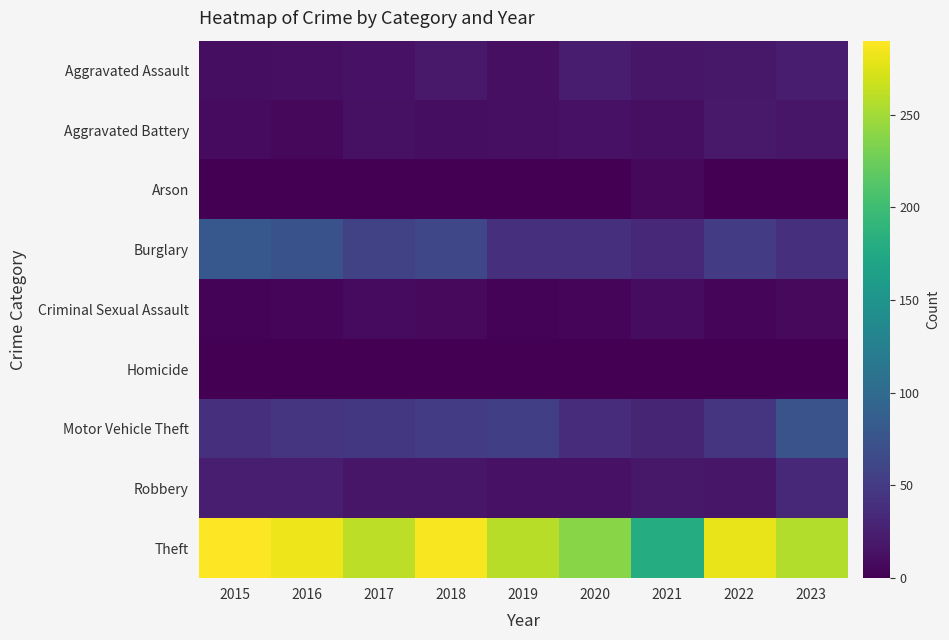

At which category is the sum across all series the highest?

2015